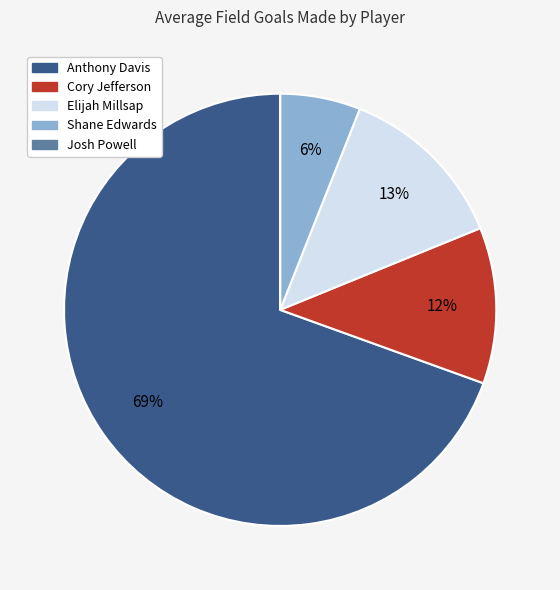

Which slice represents more than half of the pie?

Anthony Davis